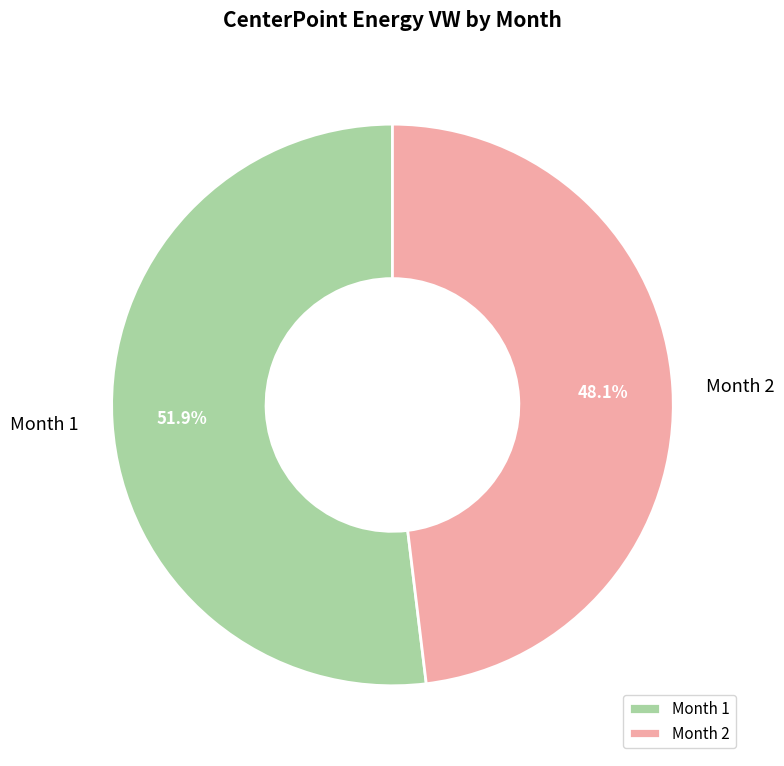

Which category has the smallest portion of the pie?

Month 2